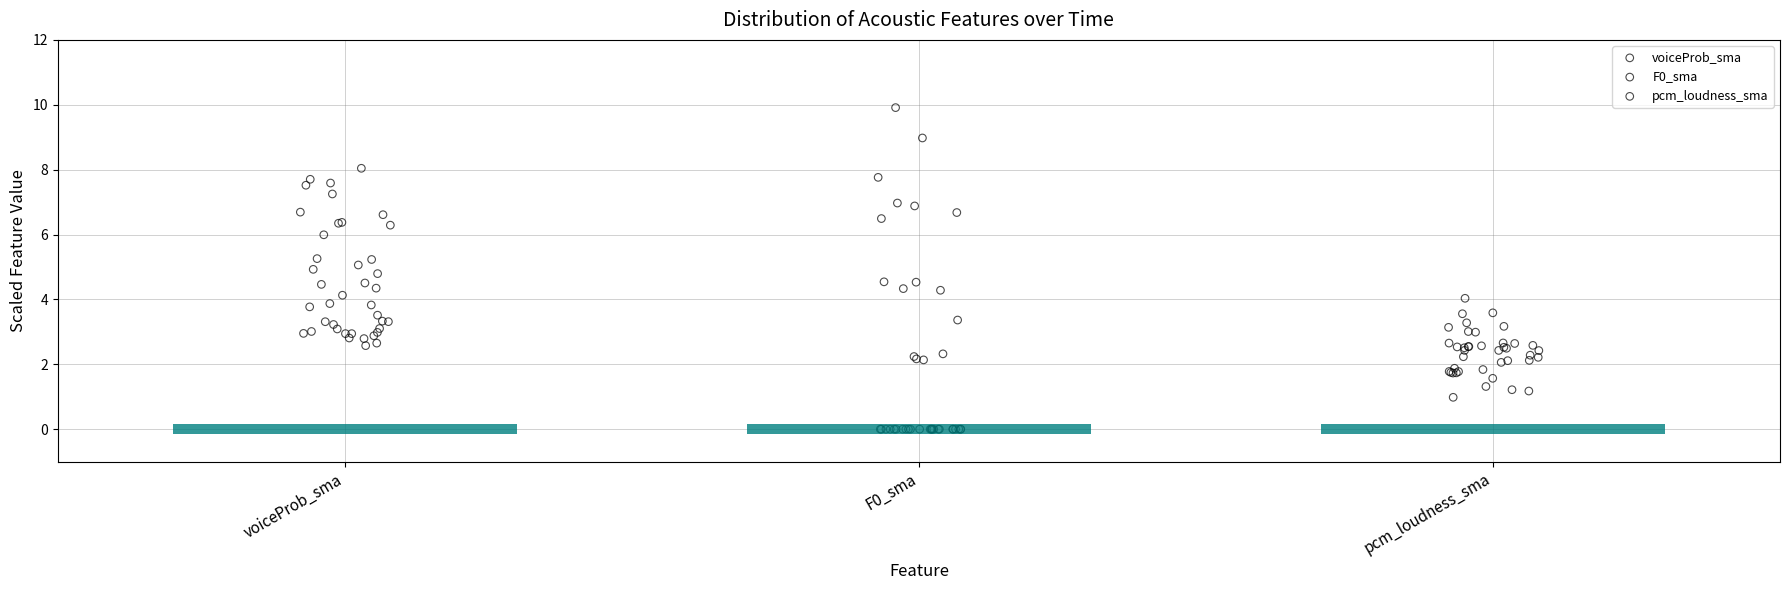

Which series contains the highest Y value?

F0_sma